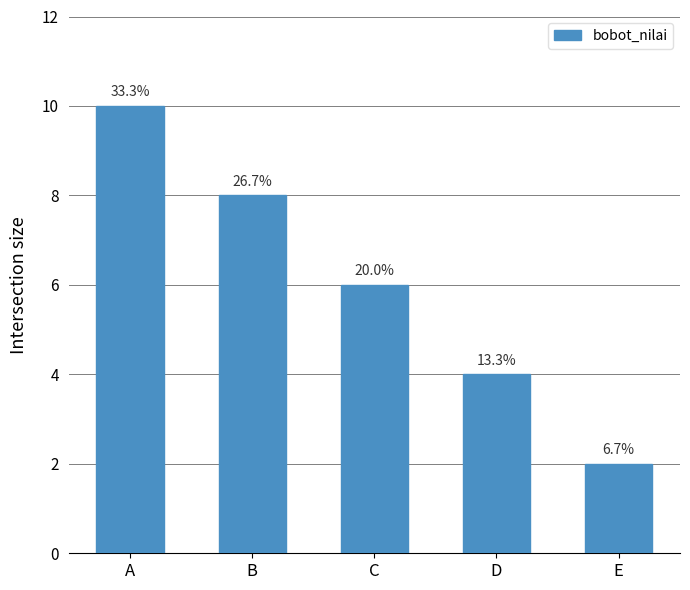

Are the bars horizontal?

No